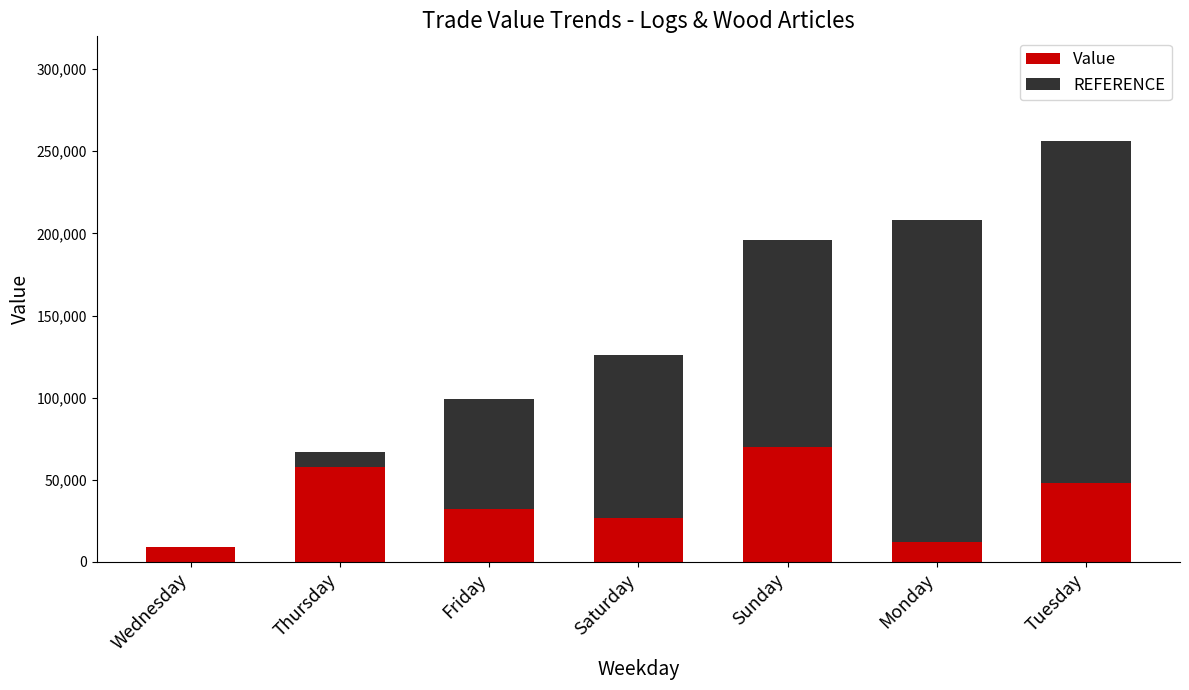

Is it true that Value equals 26705 at Thursday?

False